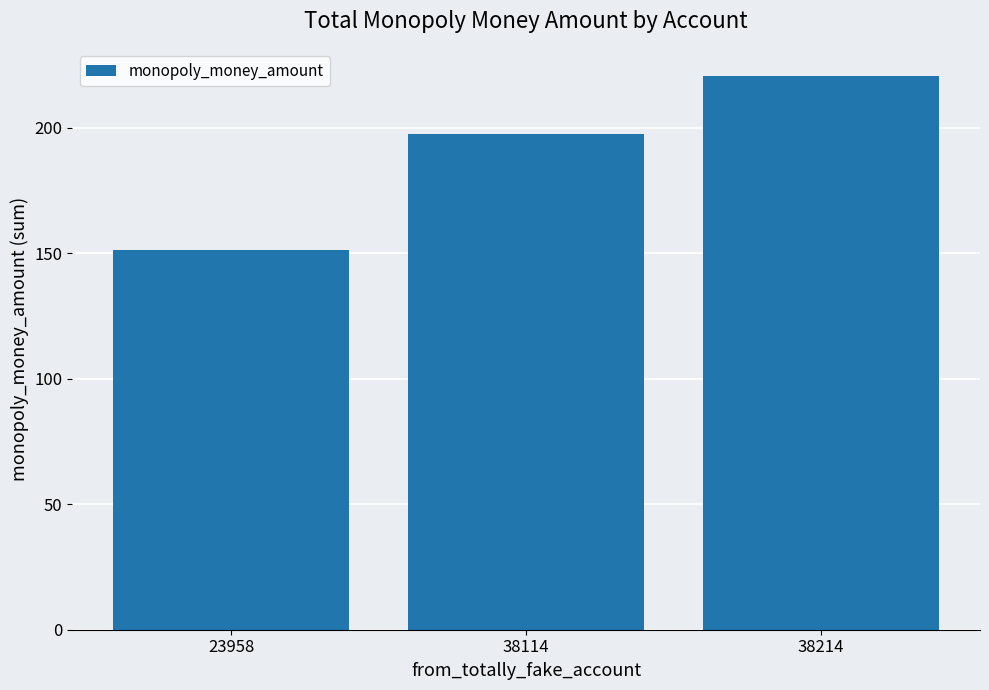

Is it true that the value at 38214 is 321.2?

False